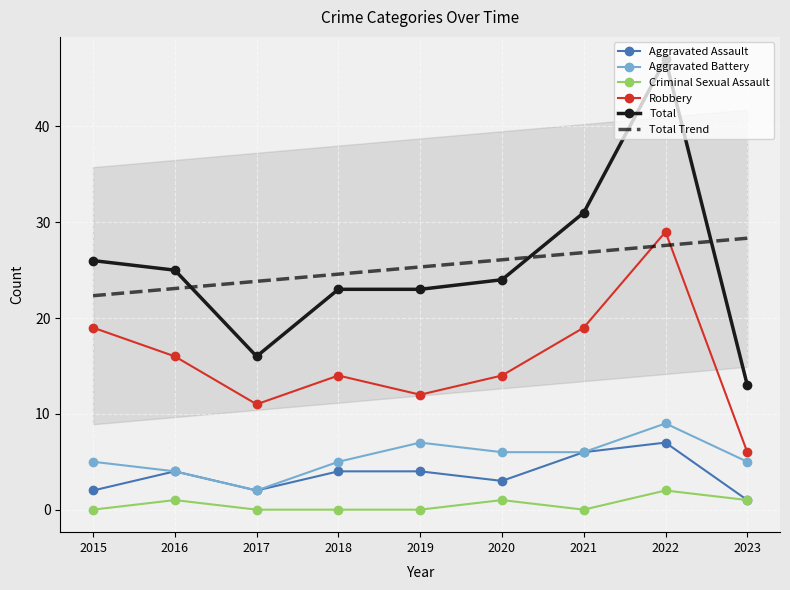

What is the total value across all series at 2023?

54.3